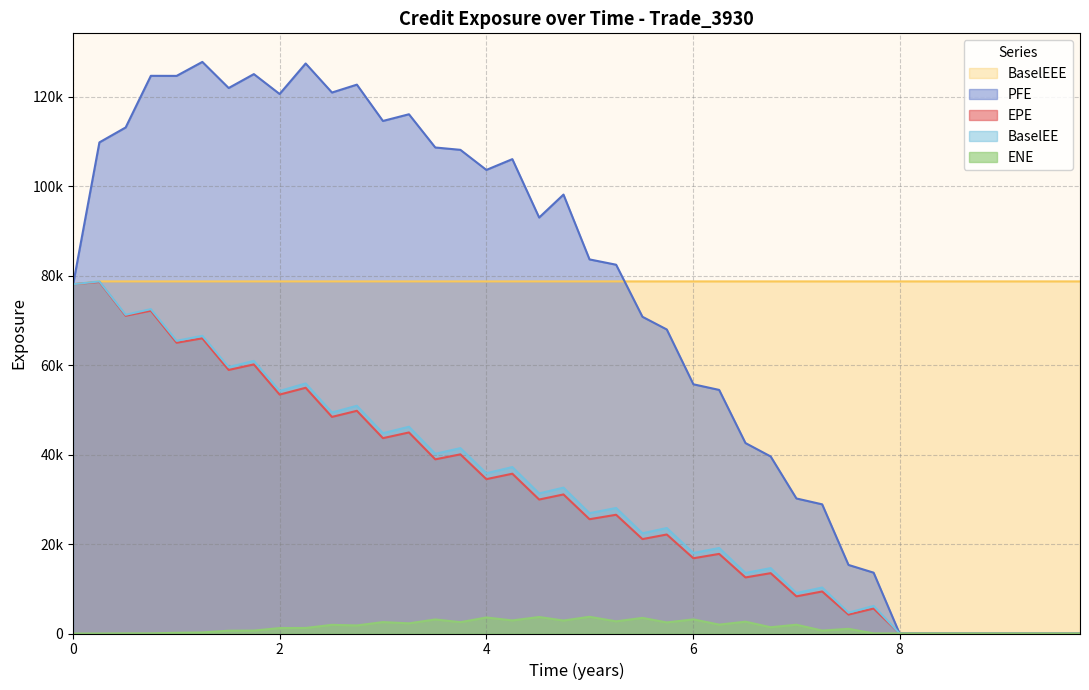

Is the value of ENE at 27 greater than the value of EPE at 35?

Yes